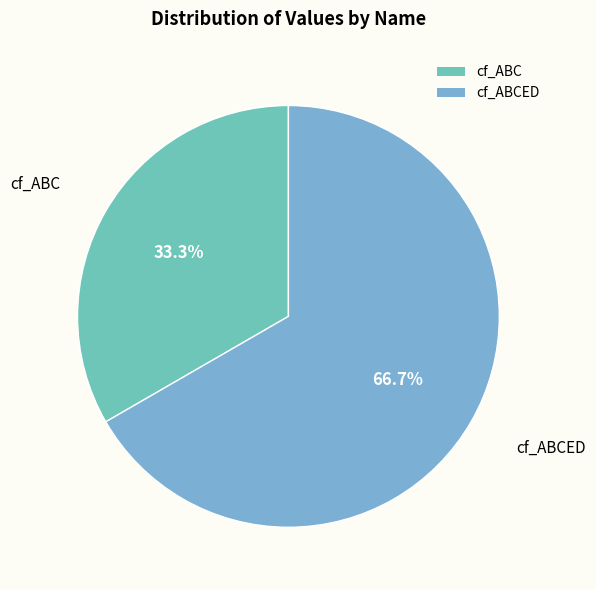

Approximately how many times larger is the value at cf_ABC compared to cf_ABCED?

0.5